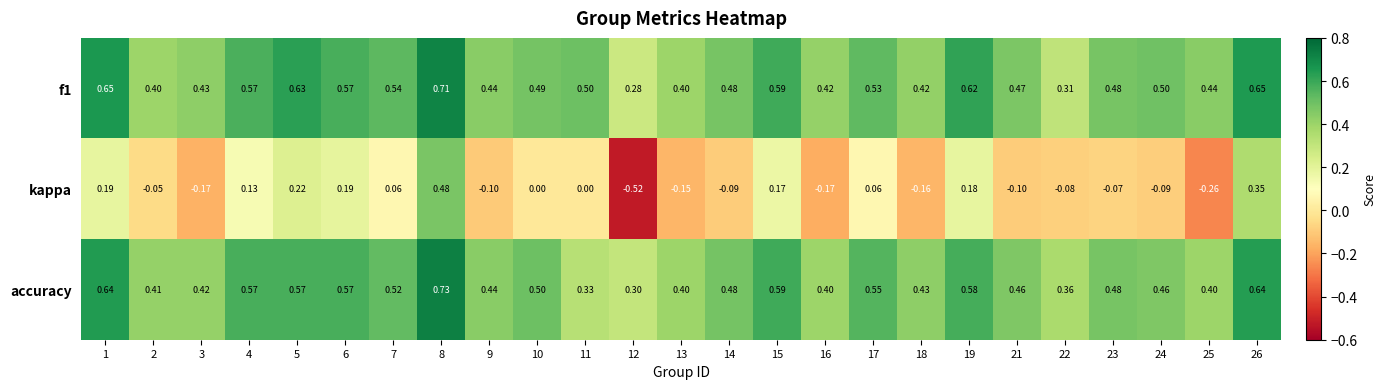

Is the value of f1 at 4 greater than the value of kappa at 26?

Yes